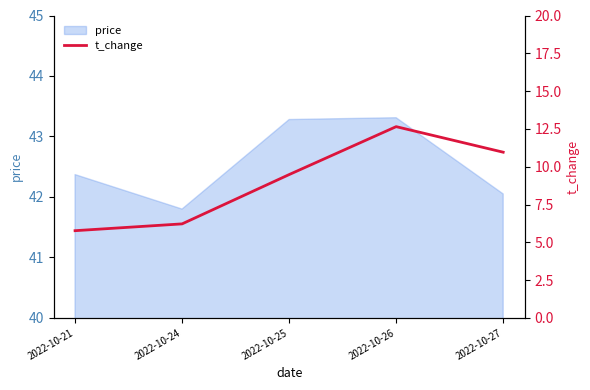

What is the maximum value shown in the chart?

12.7